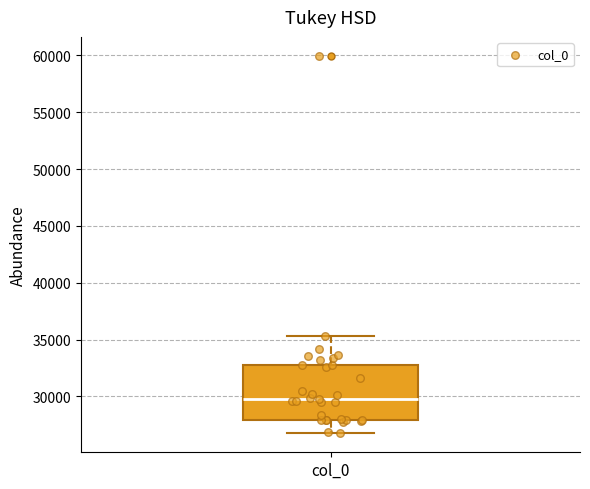

Read this box plot against the y-axis: the position of the median line, the range covered by the box, and the ends of both whiskers. The values are not printed on the chart, so give them approximately, as read against the axis.

median 30000, box 28000 to 33000, whiskers 27000 to 35500